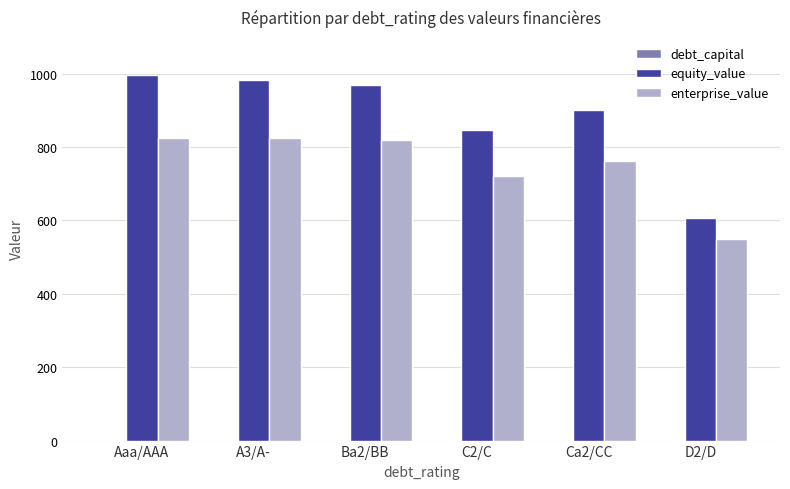

Which series changed the most between Aaa/AAA and C2/C?

equity_value